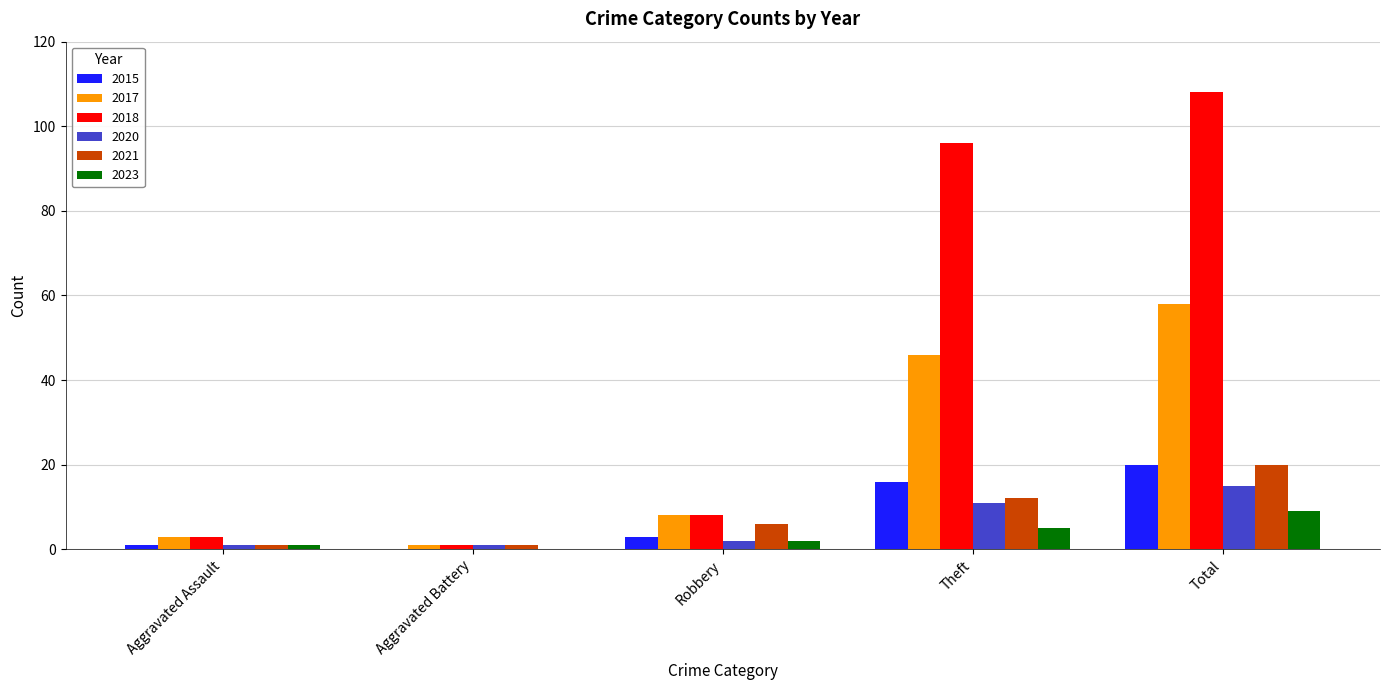

Reading left to right, extract all data points from this chart.

2015: 1	0	3	16	20
2017: 3	1	8	46	58
2018: 3	1	8	96	108
2020: 1	1	2	11	15
2021: 1	1	6	12	20
2023: 1	0	2	5	9